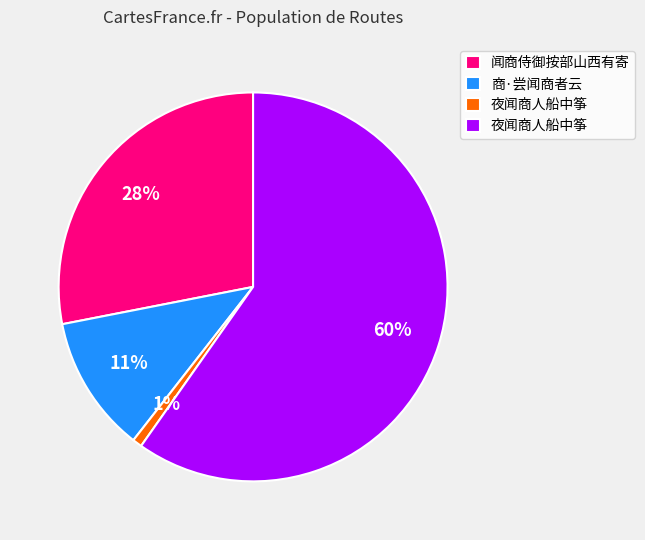

To the nearest percent, what is the average slice percentage?

25%